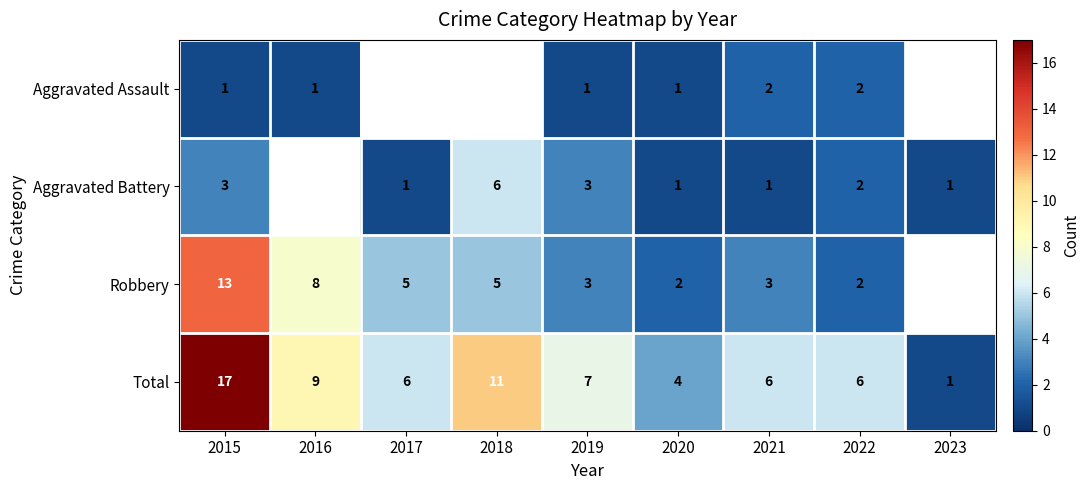

Is the value of Total at 2019 greater than the value of Aggravated Battery at 2022?

Yes